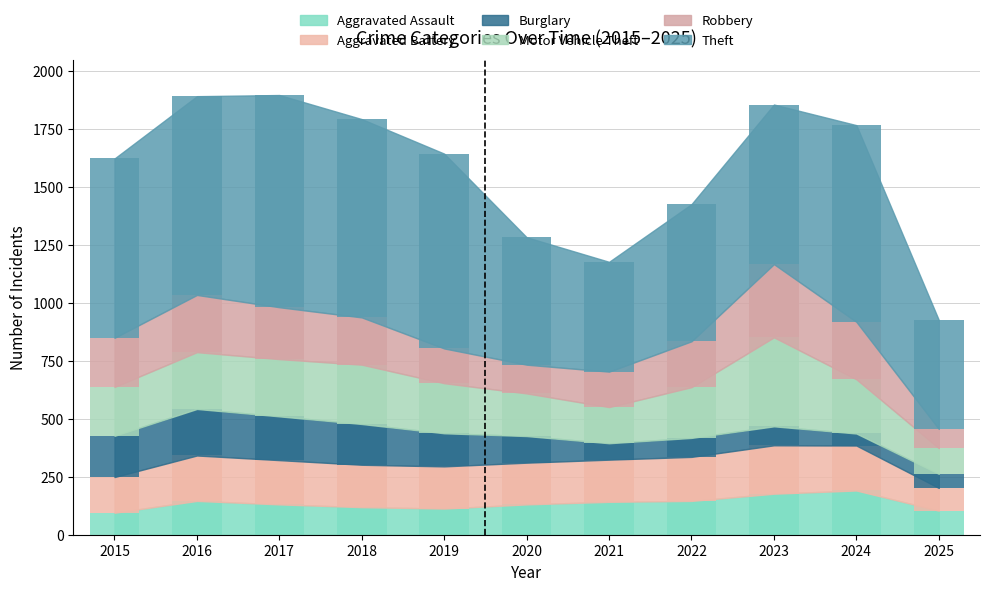

Does the chart contain any negative values?

No